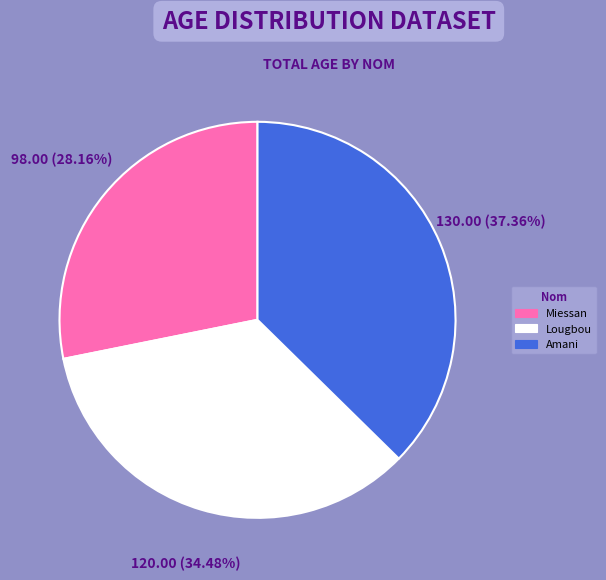

To the nearest percent, what is the combined percentage of Amani and Miessan?

66%